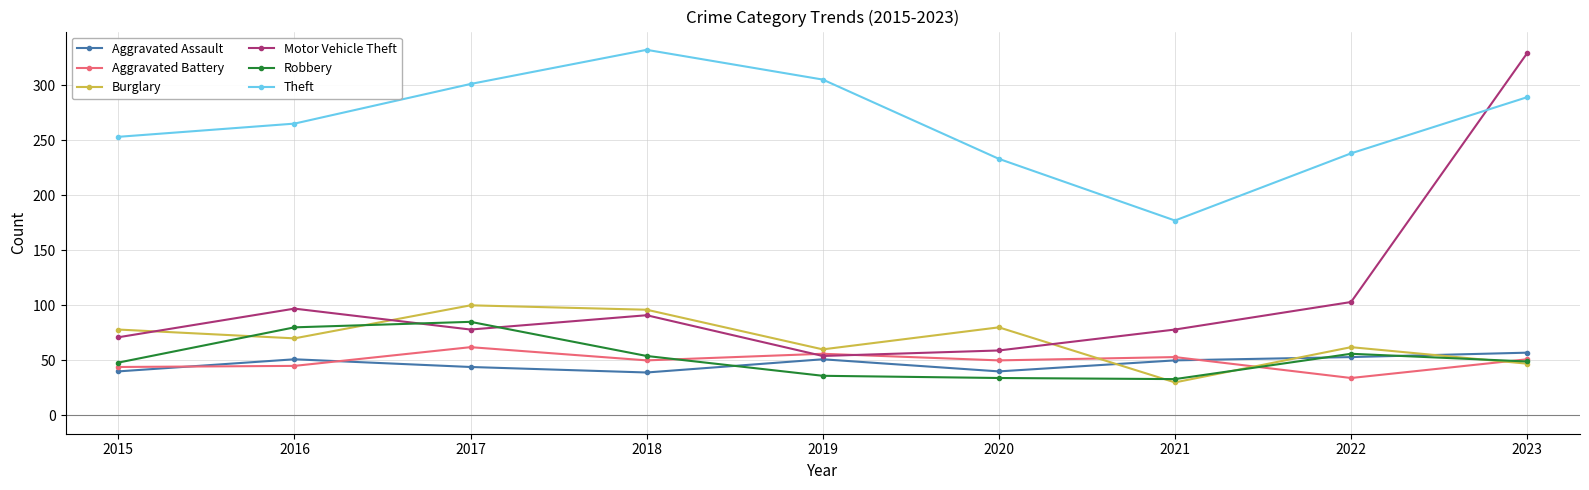

The value of Robbery at 2023 is 80. True or false?

False